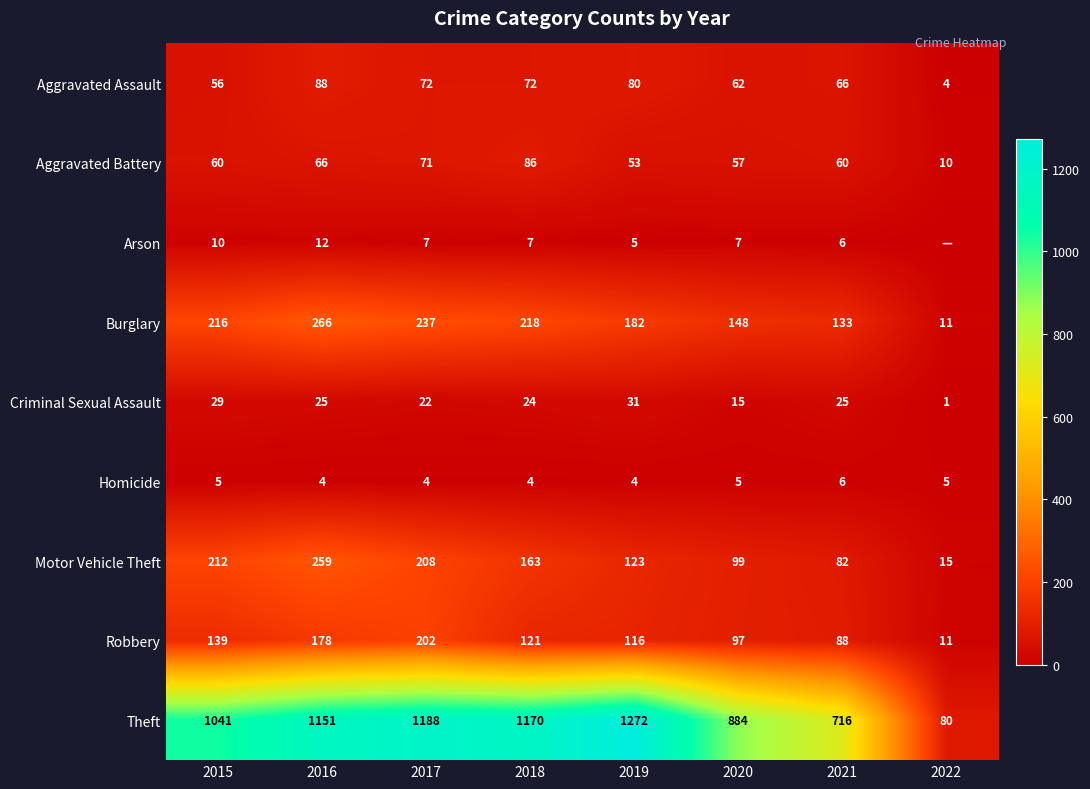

What is the maximum value shown in the chart?

1272